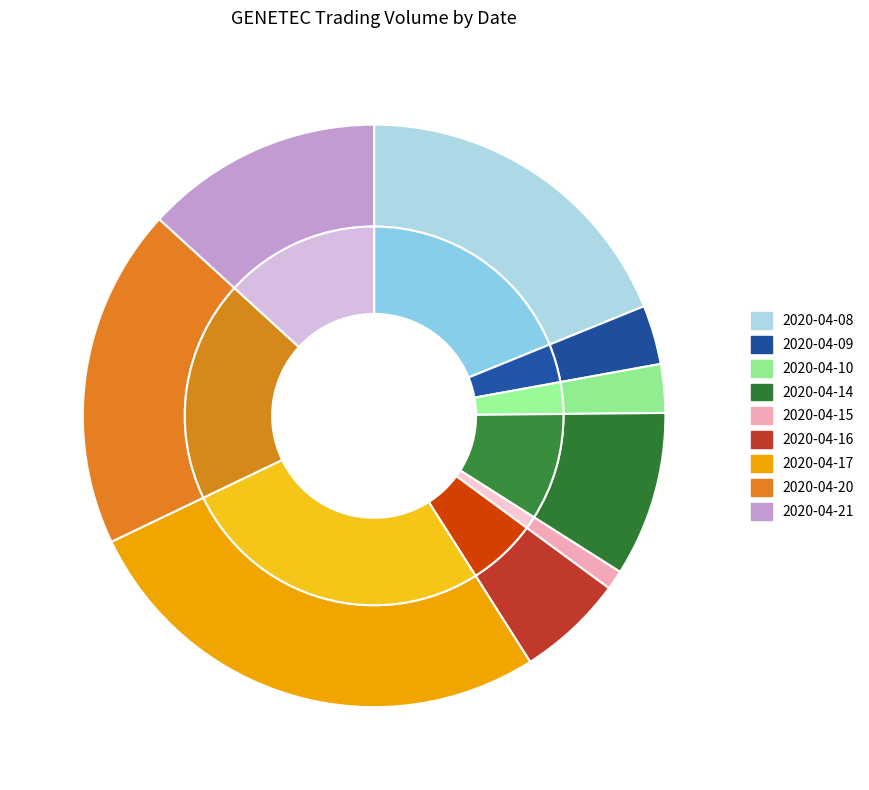

Combined, what portion of the pie is 2020-04-15 and 2020-04-21?

14.3%